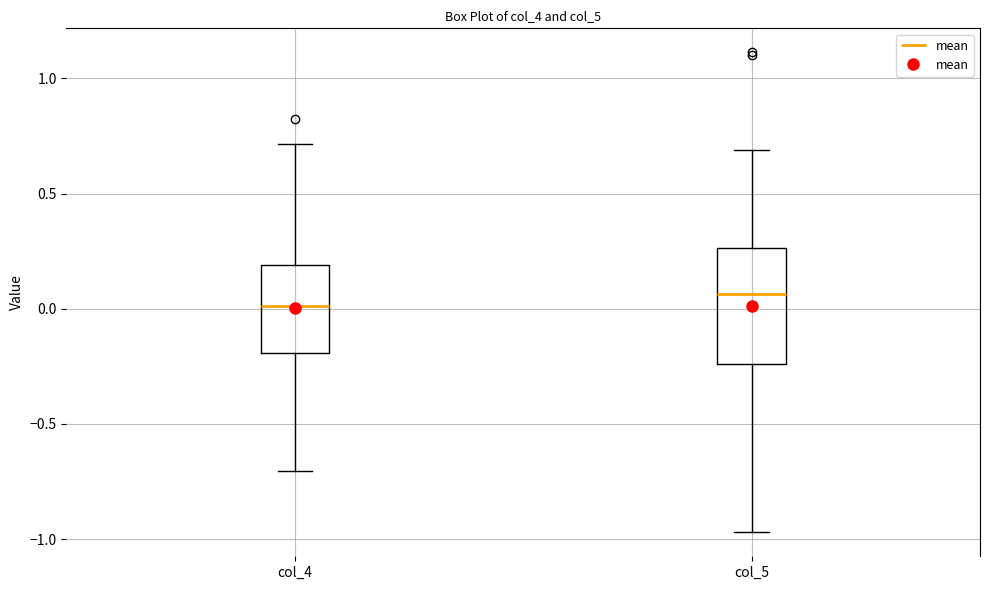

Reading left to right, transcribe this box plot: for each box, give where its median line is, the range the box spans, and where its two whiskers end, as read against the y-axis. The values are not printed on the chart, so give them approximately, as read against the axis.

col_4: median 0.00, box -0.20 to 0.20, whiskers -0.70 to 0.70
col_5: median 0.05, box -0.25 to 0.25, whiskers -0.95 to 0.70